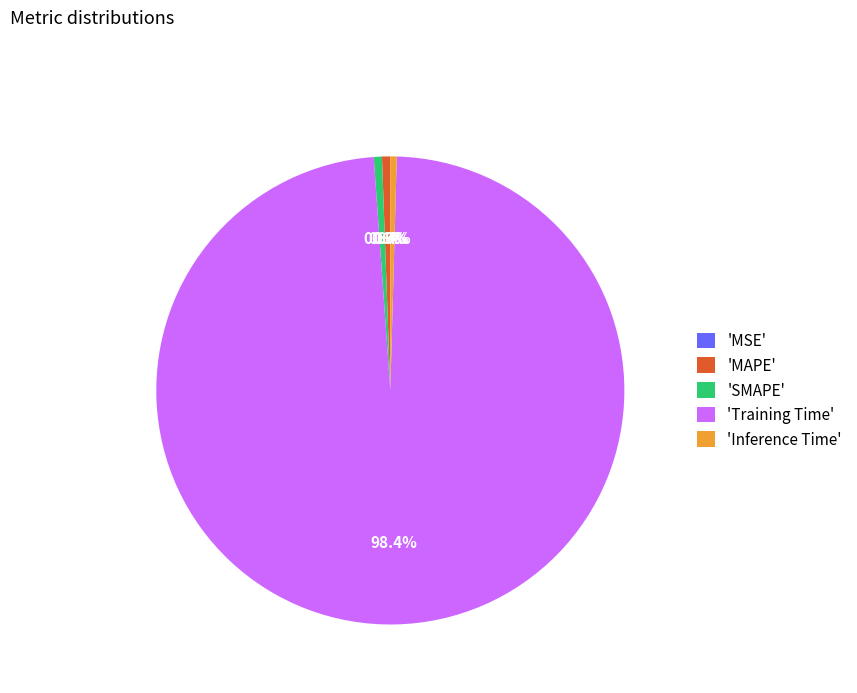

What is the largest slice in the pie chart?

'Training Time'